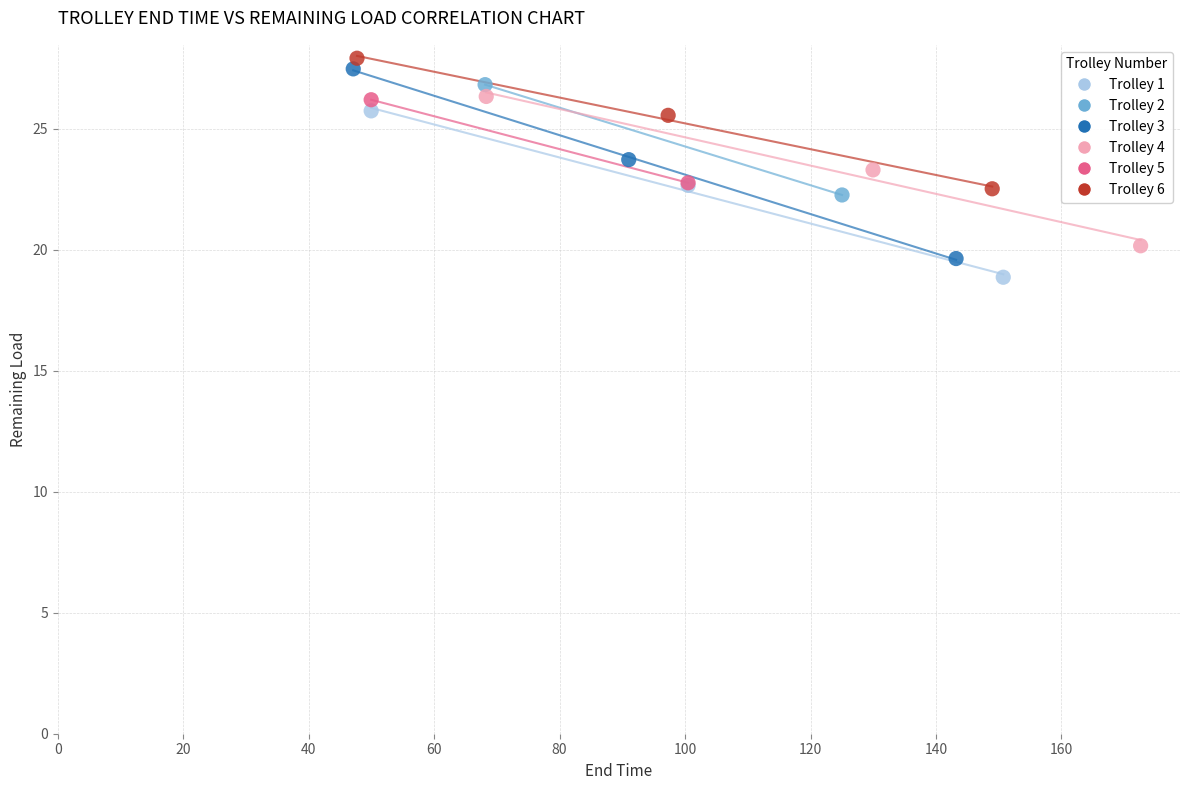

Which series contains the lowest Y value?

Trolley 1